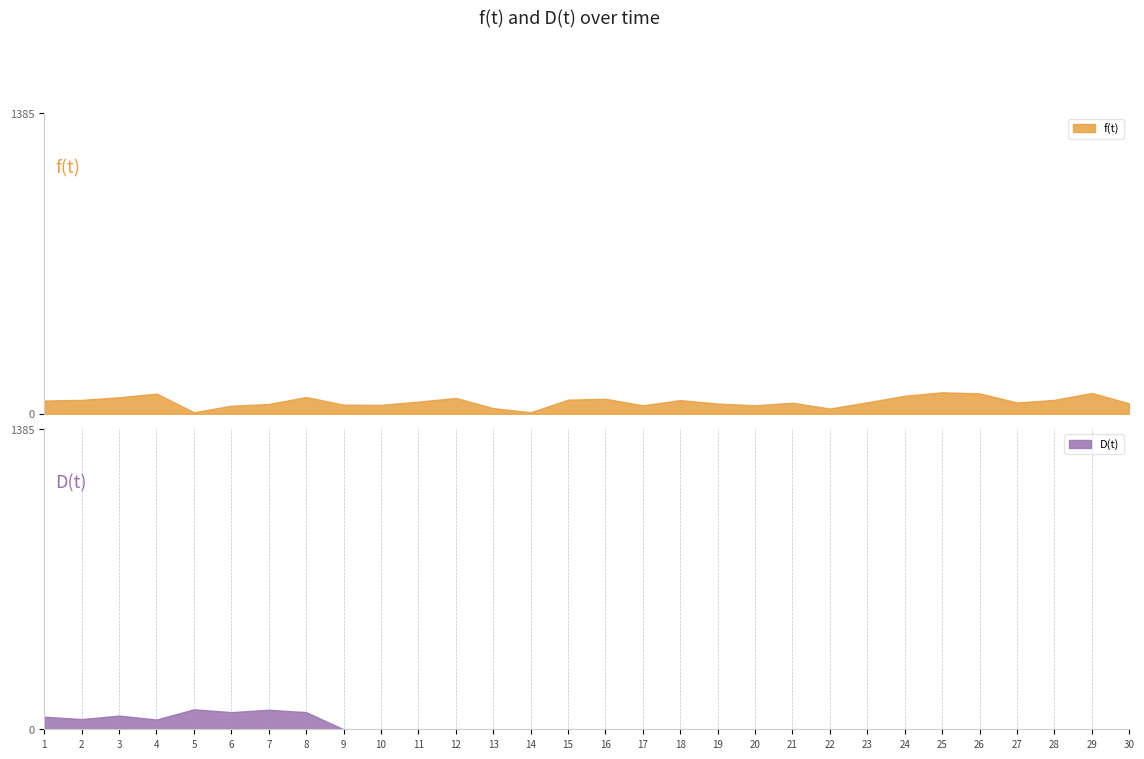

At which label does D(t) reach its peak?

5